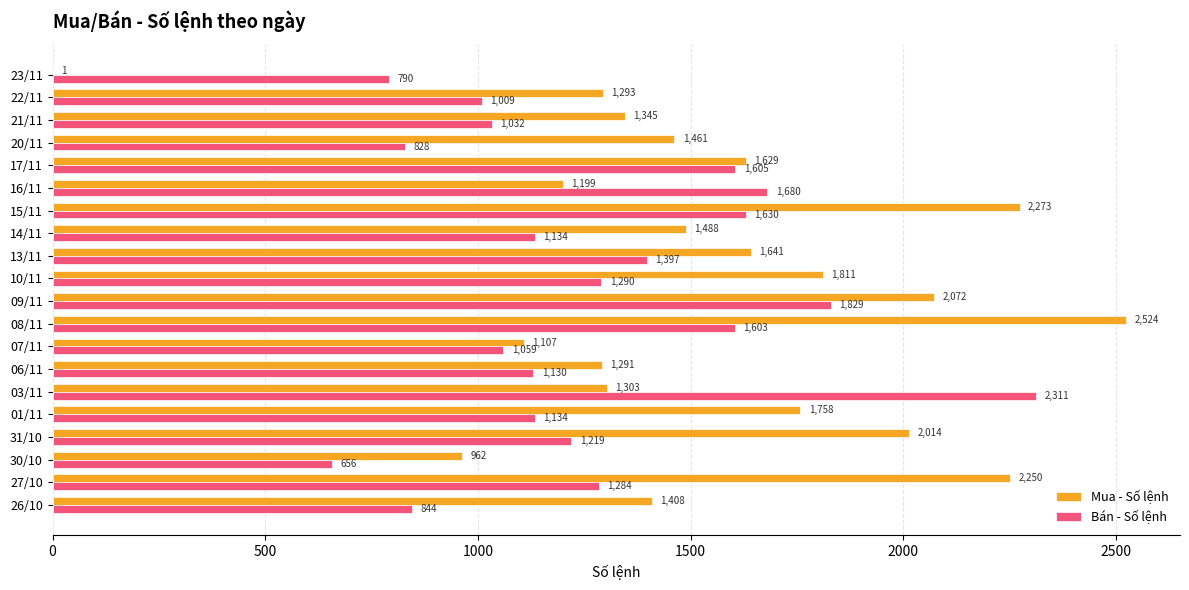

Which series has the largest total across all categories?

Mua - Số lệnh